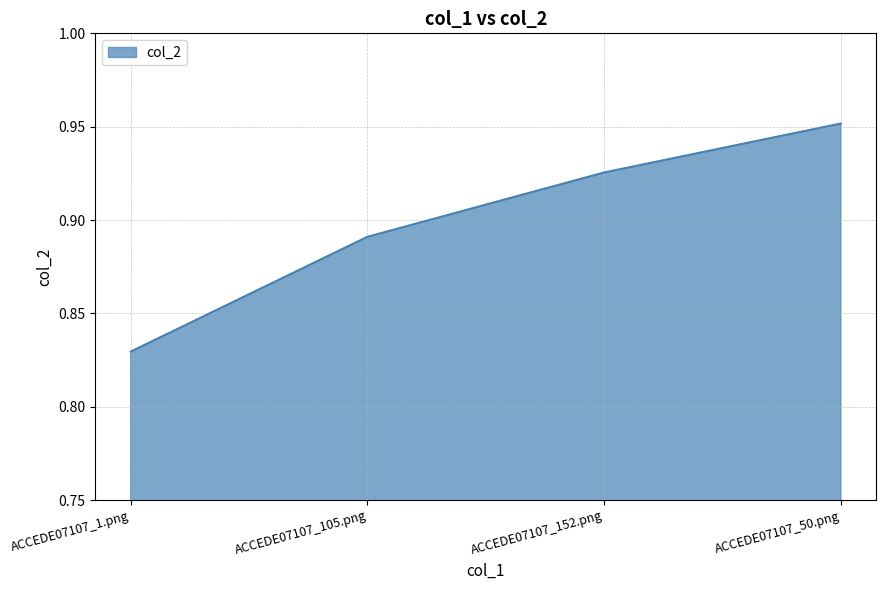

List the labels in order of value, smallest first.

ACCEDE07107_1.png, ACCEDE07107_105.png, ACCEDE07107_152.png, ACCEDE07107_50.png